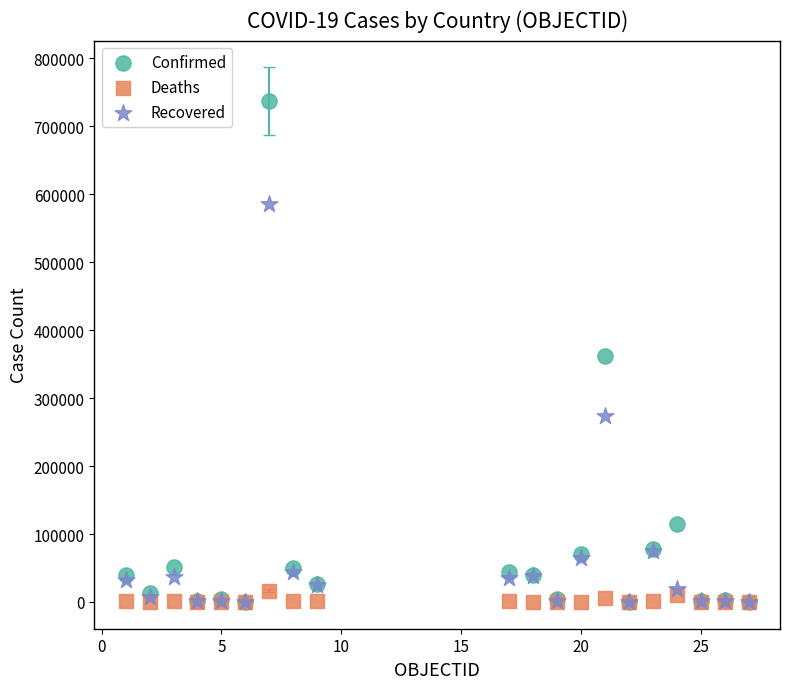

In the Recovered series, what Y value is closest to 292974?

273698